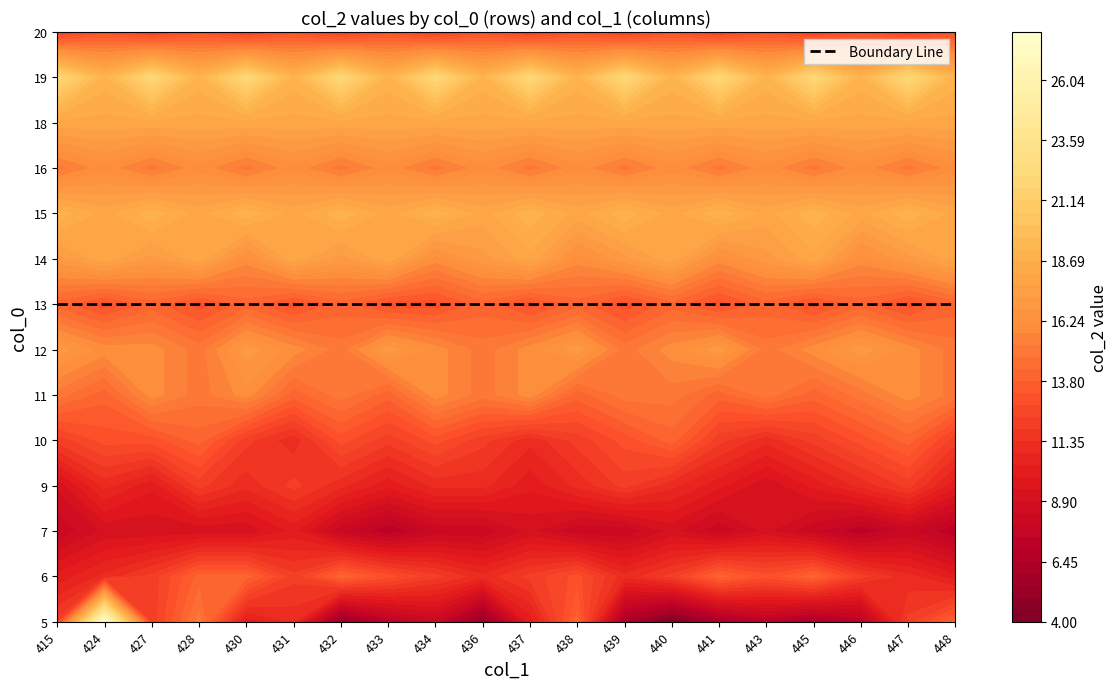

What is the minimum value for 14?

16